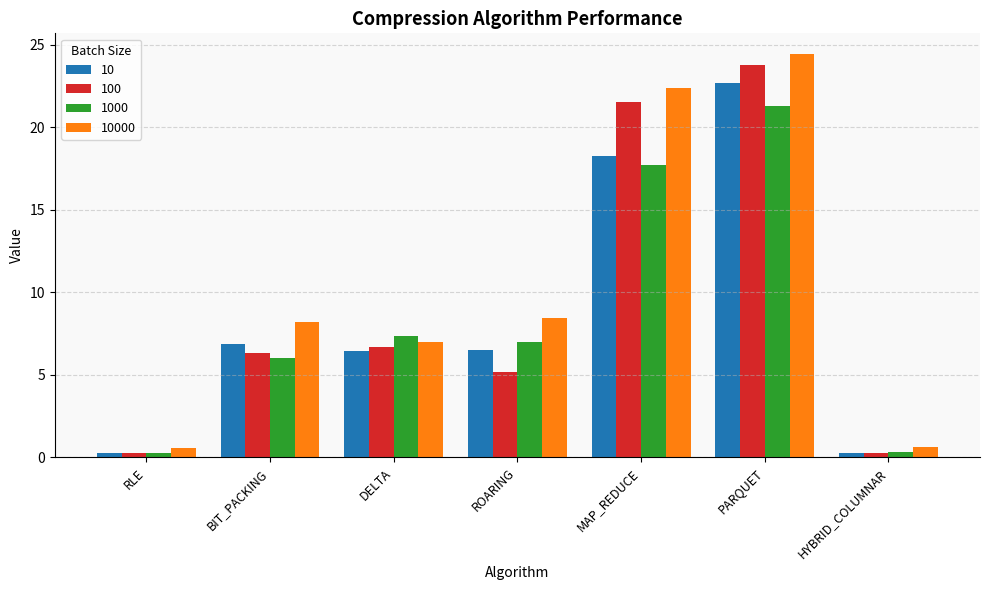

What is the label of the 2nd bar from the left?

BIT_PACKING